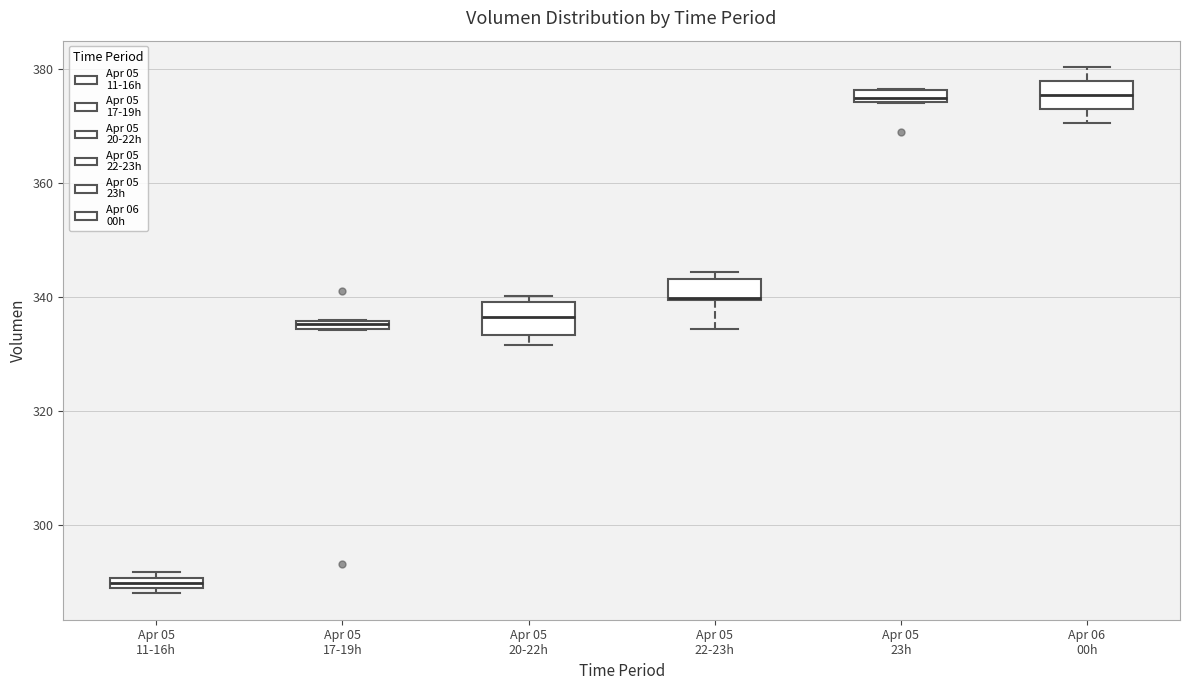

Where is the lower edge of the box for Apr 05 22-23h on the y-axis? The values are not printed on the chart, so give them approximately, as read against the axis.

340